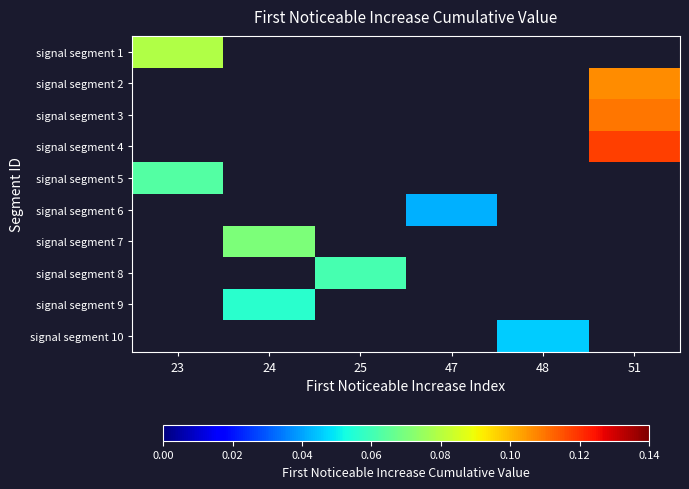

How many values in signal segment 7 are above zero?

1